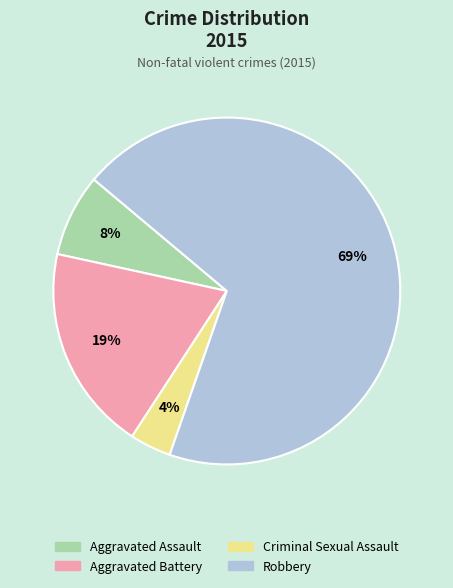

True or false: Aggravated Battery accounts for 28% of the total.

False